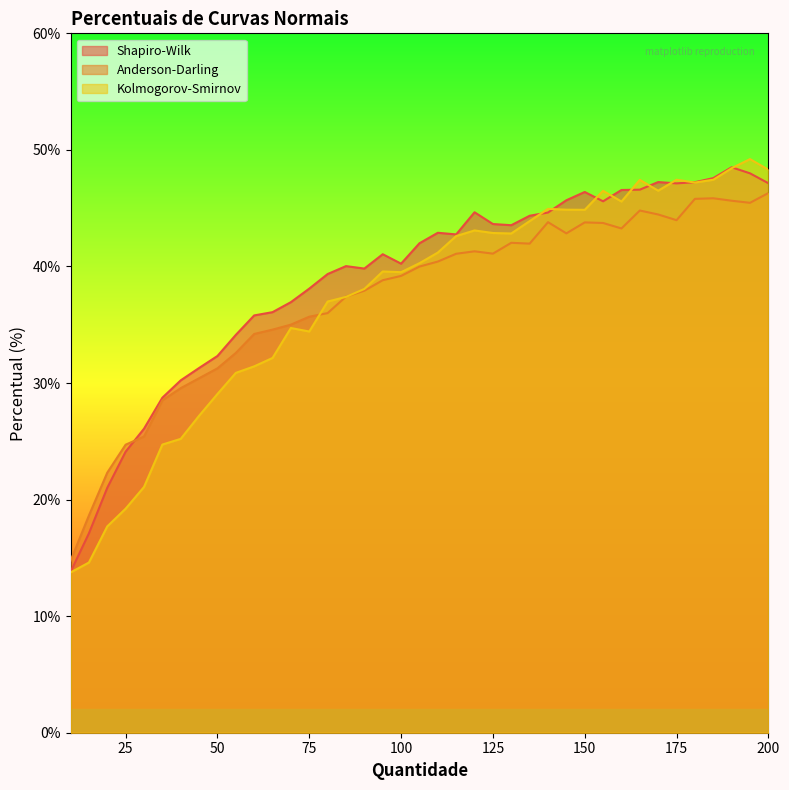

Which category has the lowest value across all series?

10